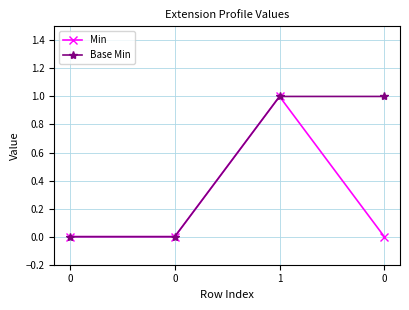

How many values in the Base Min series are below 1?

2